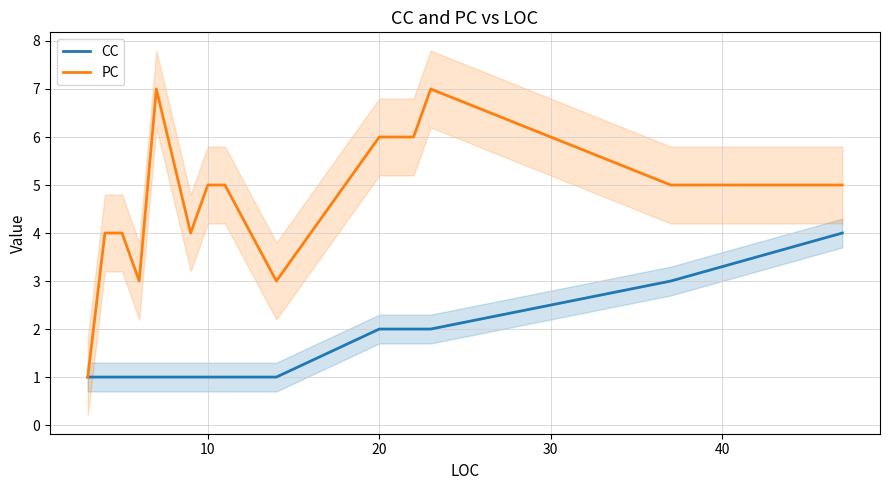

Does the chart display data point markers on the line(s)?

No